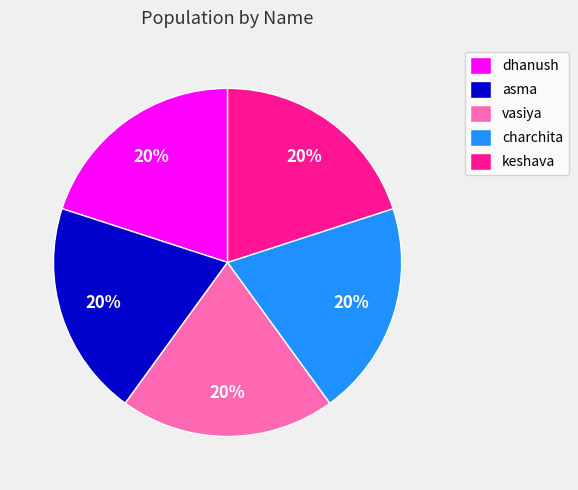

What percentage is the charchita slice, to the nearest percent?

20%